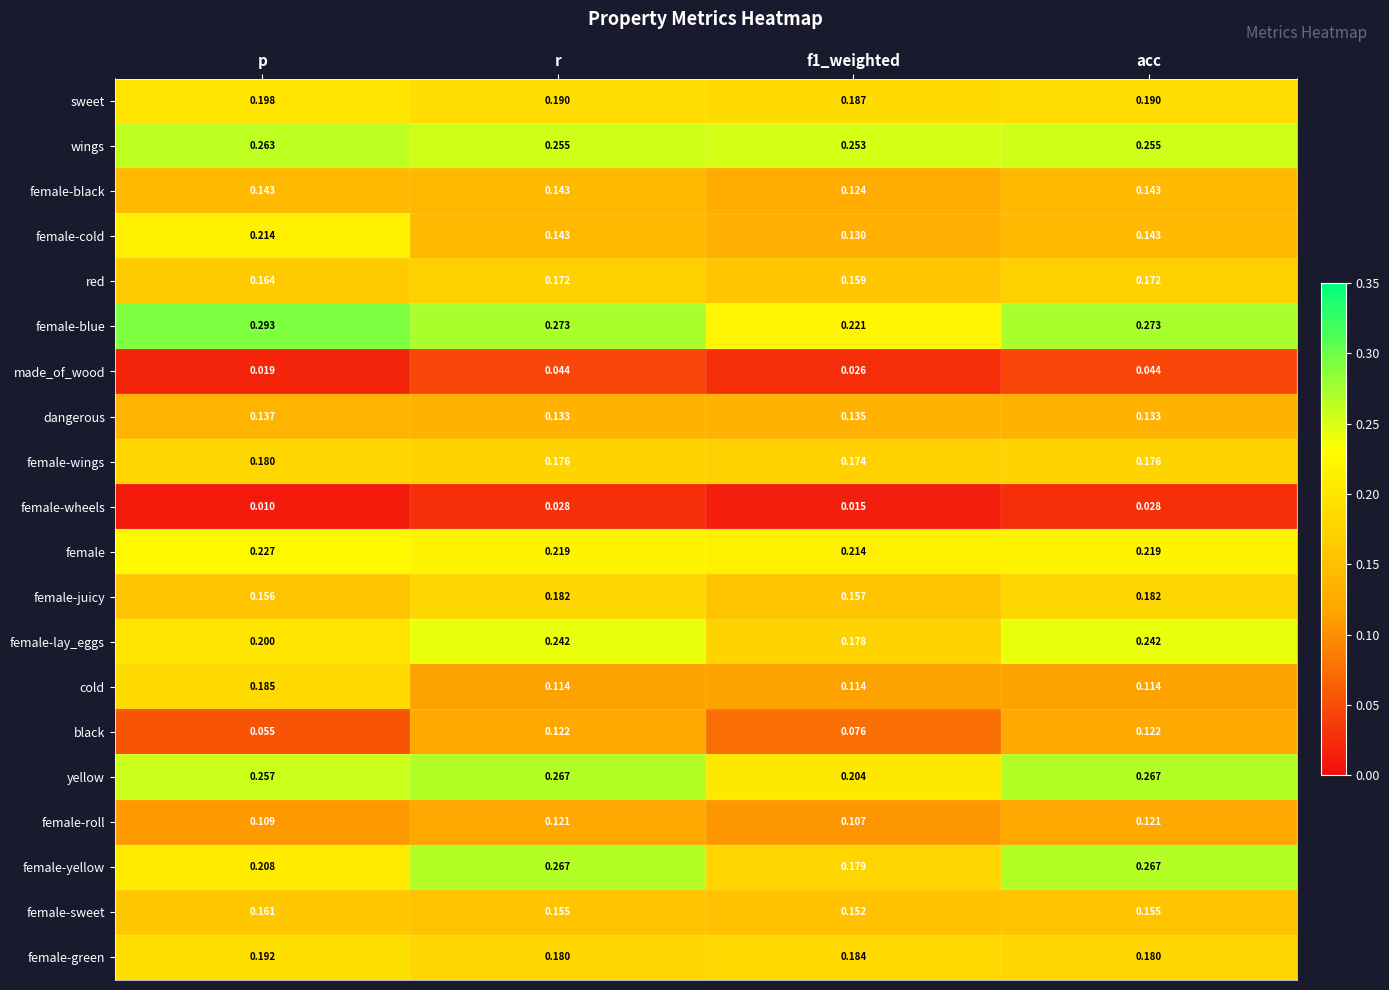

What is the total value across all series at acc?

3.4